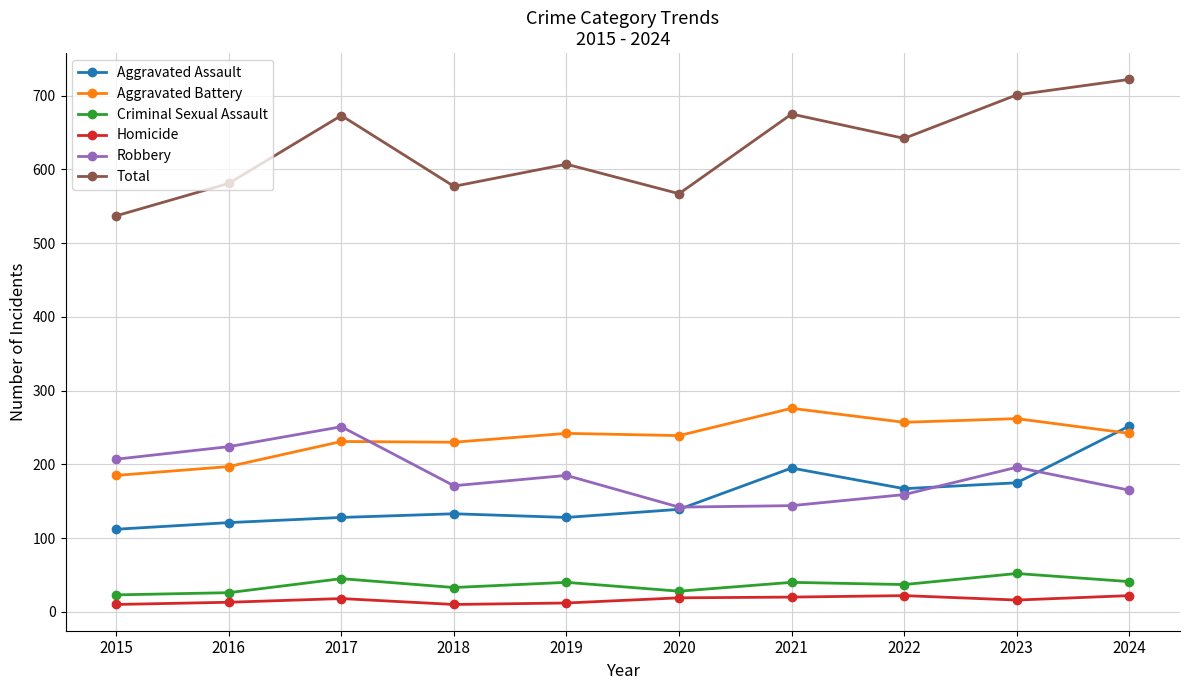

Where is the first local minimum for Total?

2018